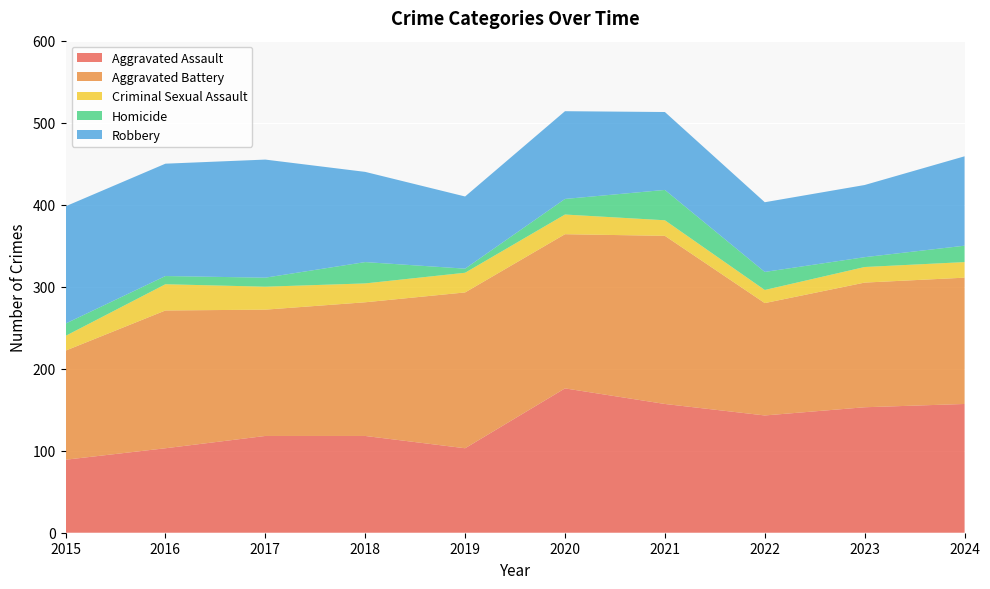

Reading left to right, extract all data points from this chart.

Aggravated Assault: 2015=89	2016=103	2017=118	2018=118	2019=103	2020=176	2021=157	2022=143	2023=153	2024=157
Aggravated Battery: 2015=133	2016=168	2017=154	2018=163	2019=190	2020=188	2021=205	2022=137	2023=152	2024=154
Criminal Sexual Assault: 2015=18	2016=32	2017=28	2018=23	2019=24	2020=24	2021=19	2022=16	2023=19	2024=19
Homicide: 2015=15	2016=10	2017=11	2018=26	2019=5	2020=19	2021=37	2022=22	2023=12	2024=20
Robbery: 2015=143	2016=137	2017=144	2018=110	2019=88	2020=107	2021=95	2022=85	2023=88	2024=109